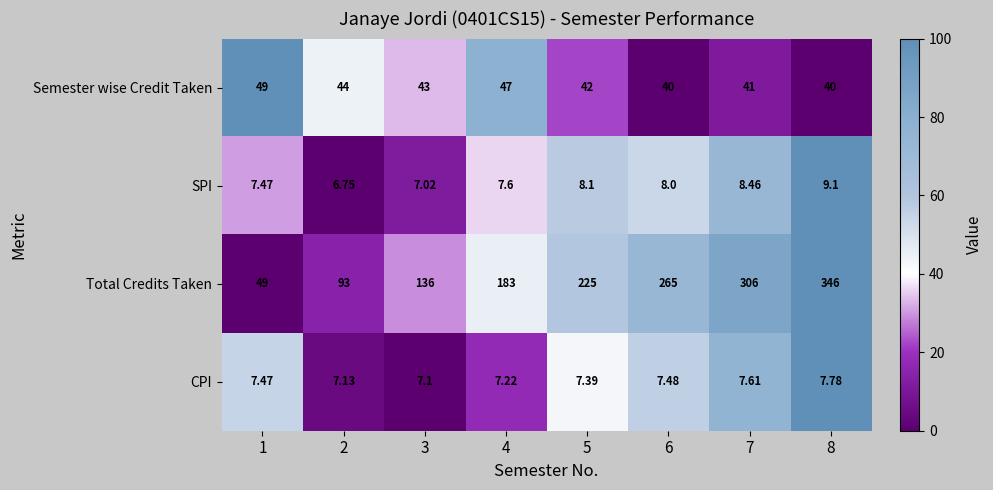

Between 1 and 4, which series saw the biggest shift?

Total Credits Taken